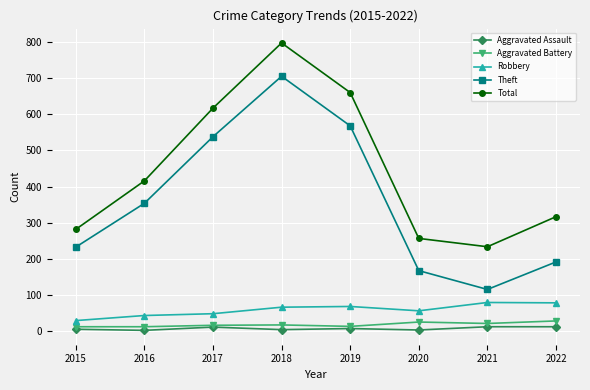

True or false: Total has more than 0 points higher than both neighbors.

True